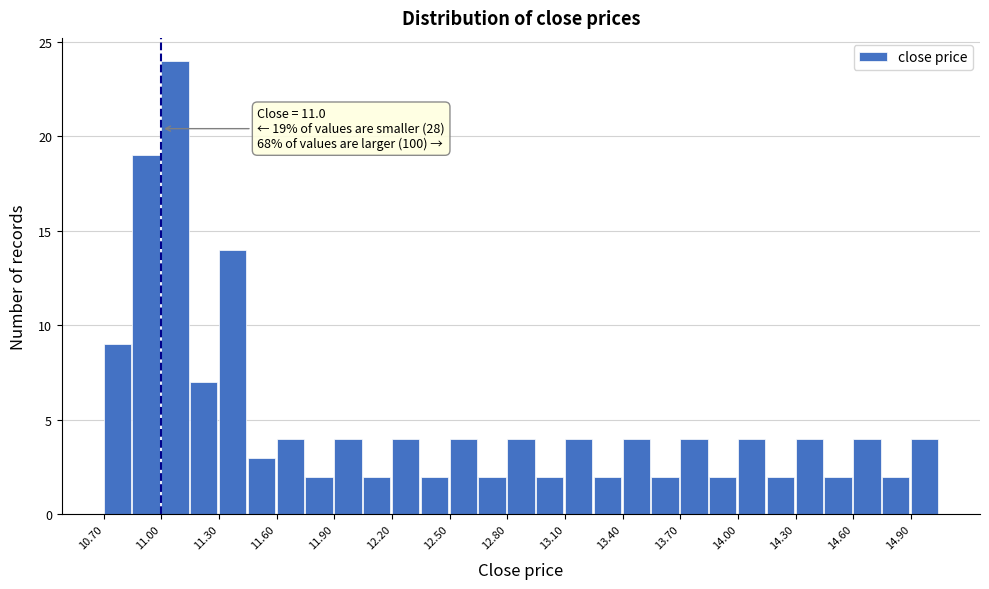

Read against the x-axis, roughly where is the centre of the tallest bar?

11.05